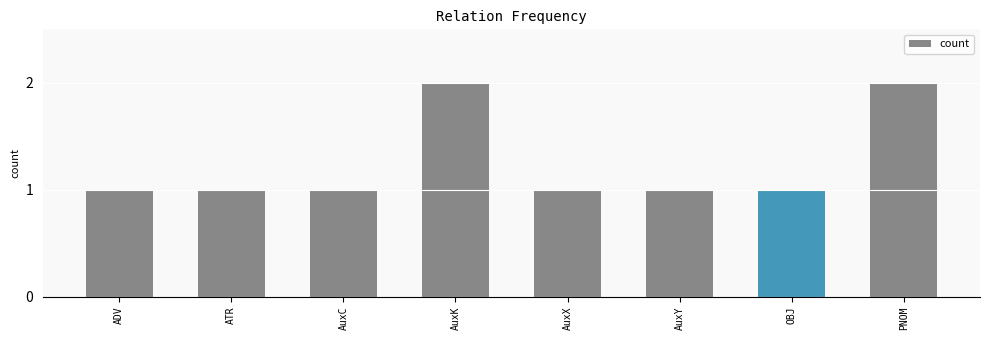

What is the sum of all values?

10